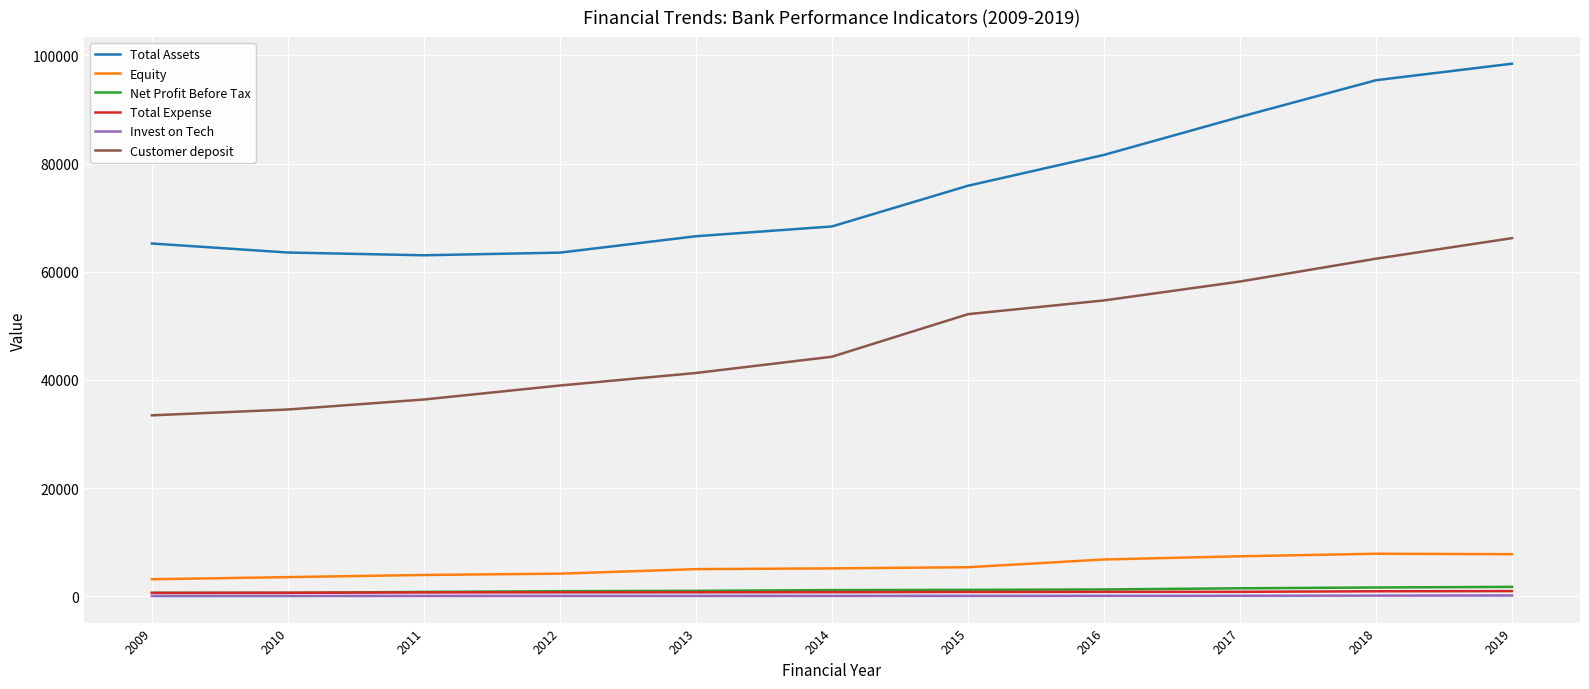

Is it true that Invest on Tech equals 75 at 2011?

True